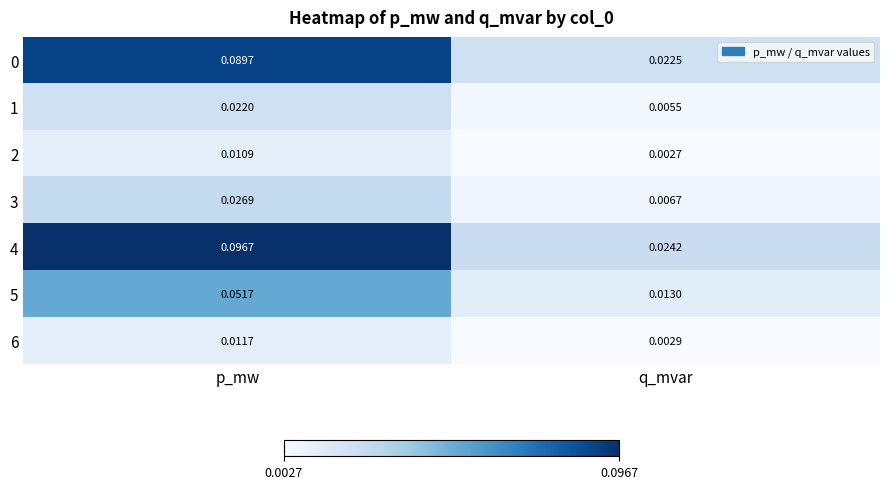

Where is 6 nearest to the value 0?

q_mvar